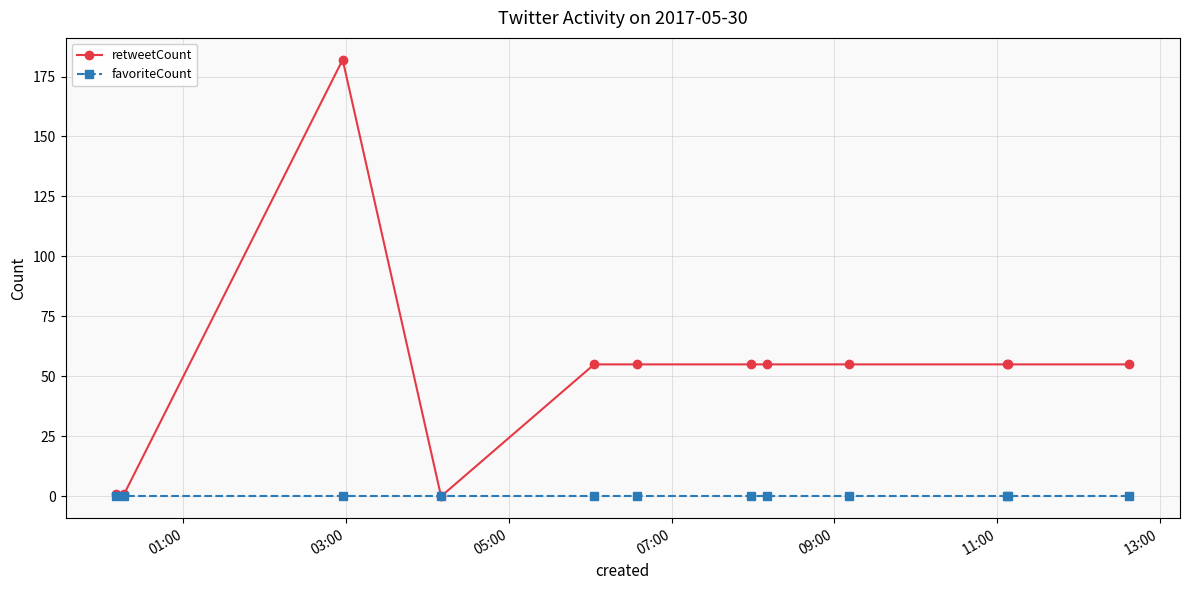

What is the greatest value displayed?

182